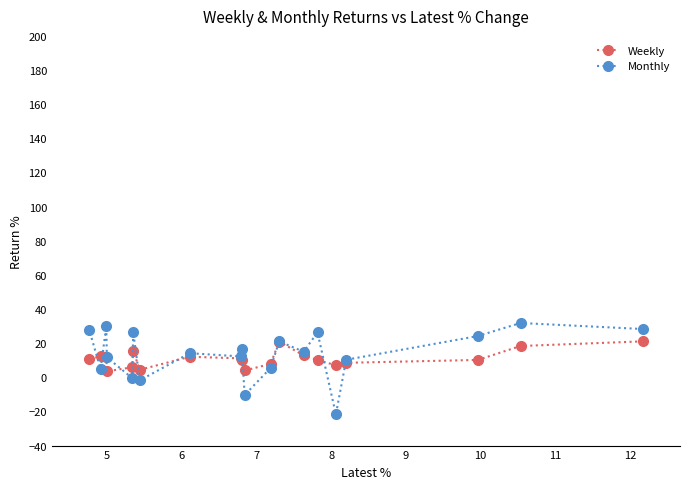

Which series has the widest spread of values?

Monthly